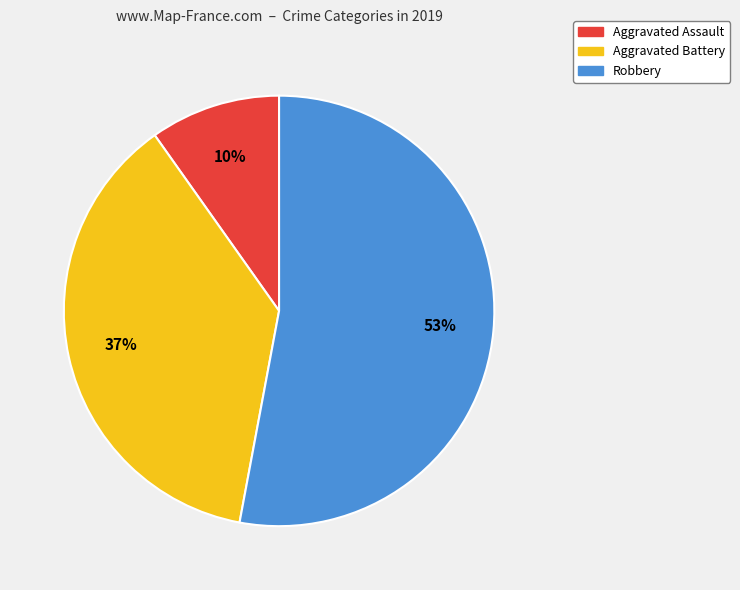

To the nearest percent, what is the combined percentage of Aggravated Battery and Robbery?

90%